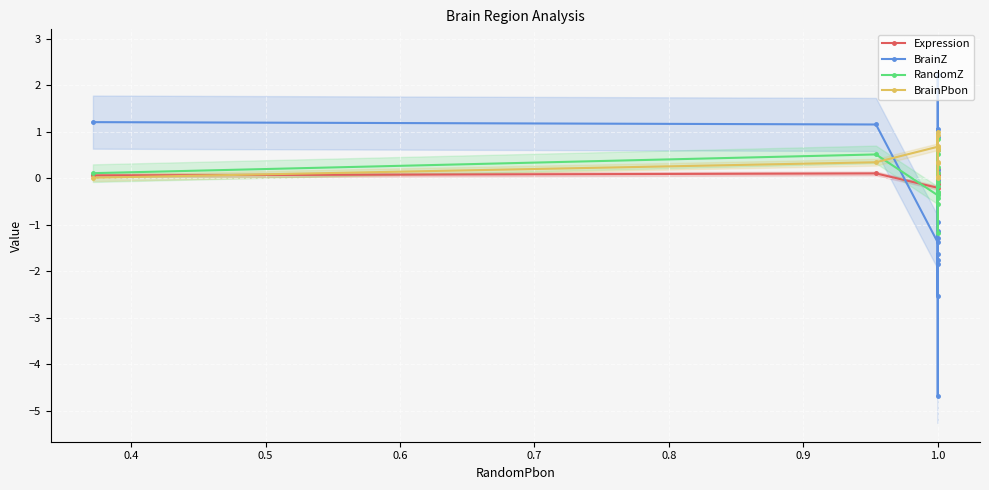

After their last crossing, which series has the higher values: RandomZ or BrainPbon?

BrainPbon